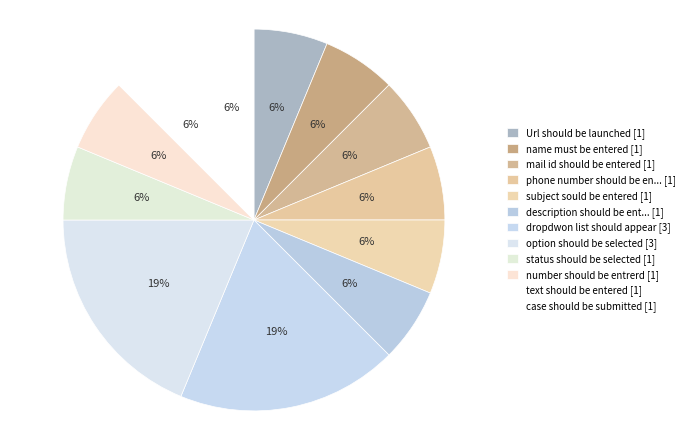

How many slices are in this pie chart?

12